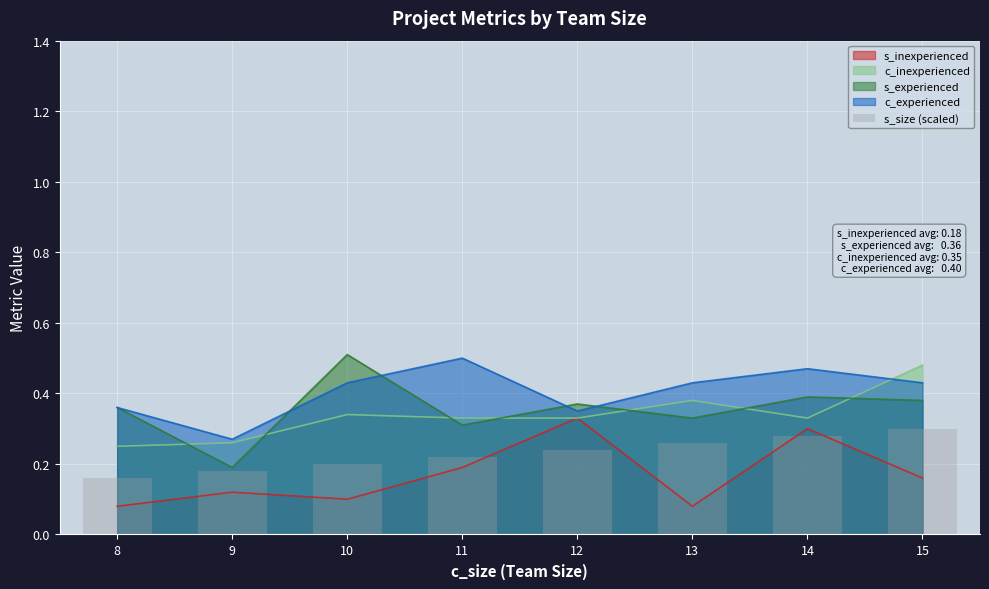

What is the value of the 3rd bar from the left?

0.2